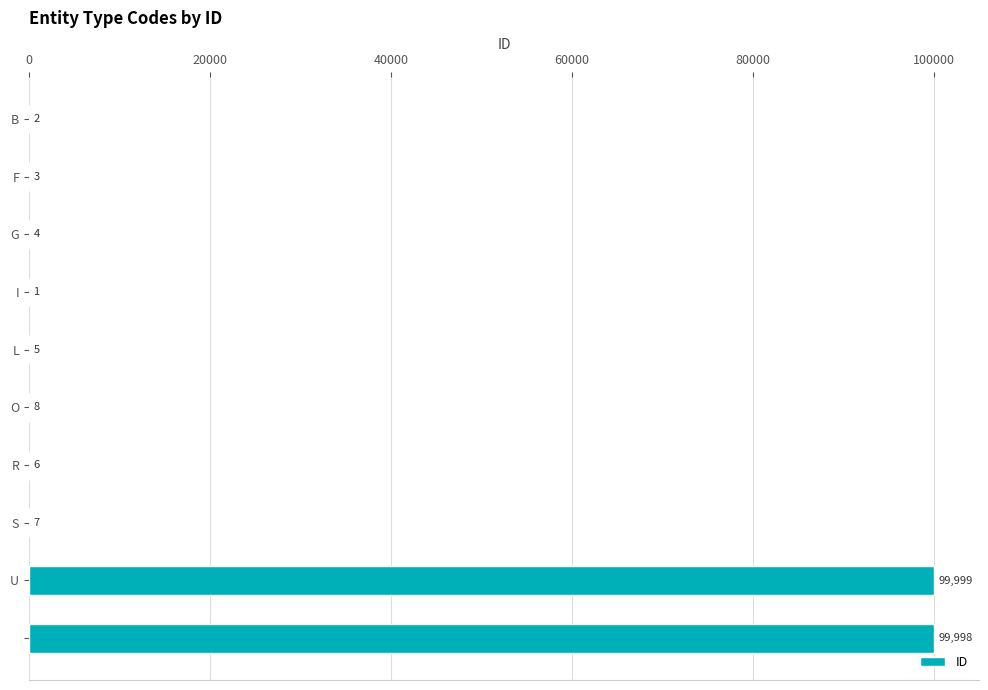

What is the greatest value displayed?

99999